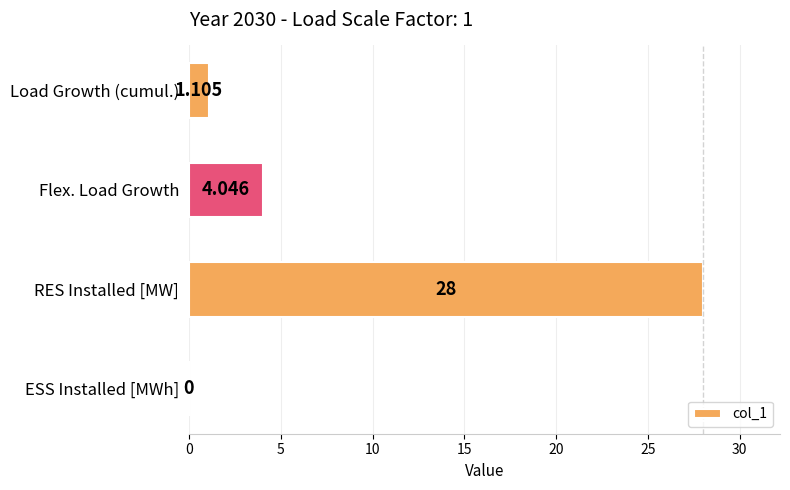

At which label is the value closest to 14?

Flex. Load Growth